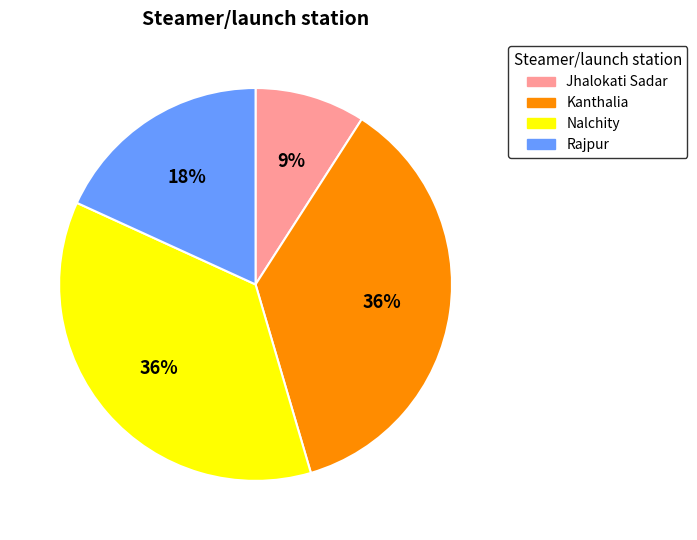

Which category has the smallest portion of the pie?

Jhalokati Sadar